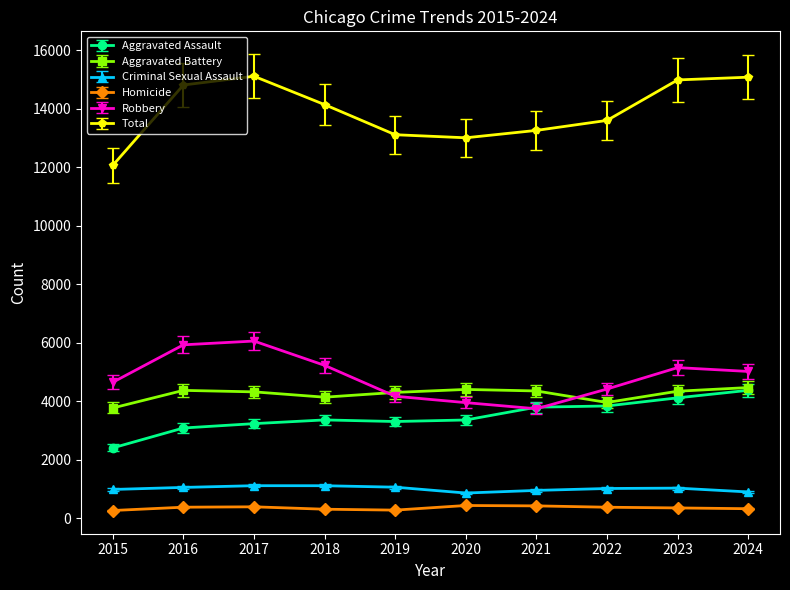

What is the highest value of the Aggravated Assault series?

4371